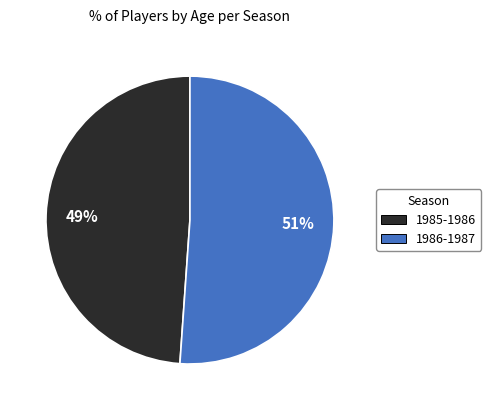

Combined, do 1985-1986 and 1986-1987 account for over 50%?

Yes